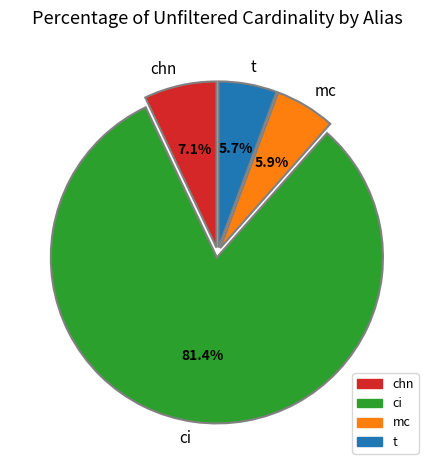

Does ci represent more than half of the total?

Yes